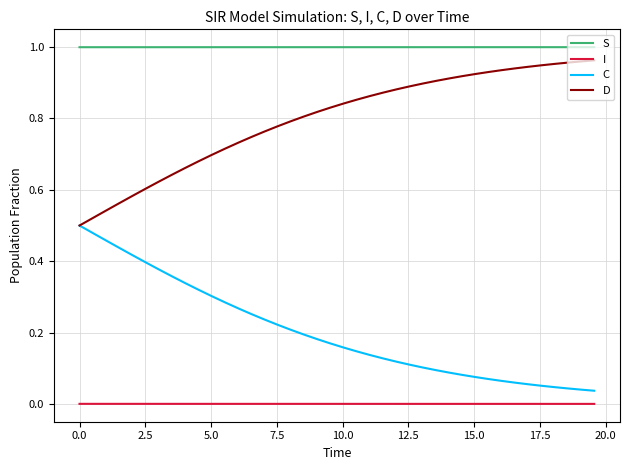

True or false: C and S cross at least once.

False